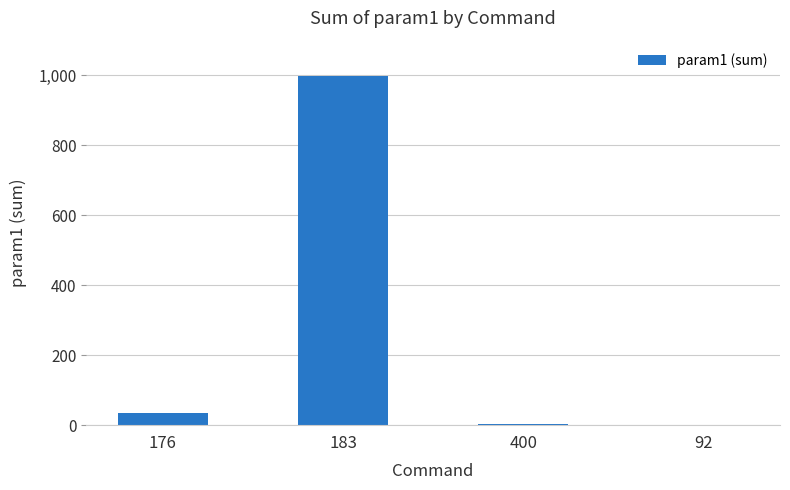

How many series are shown in this chart?

1